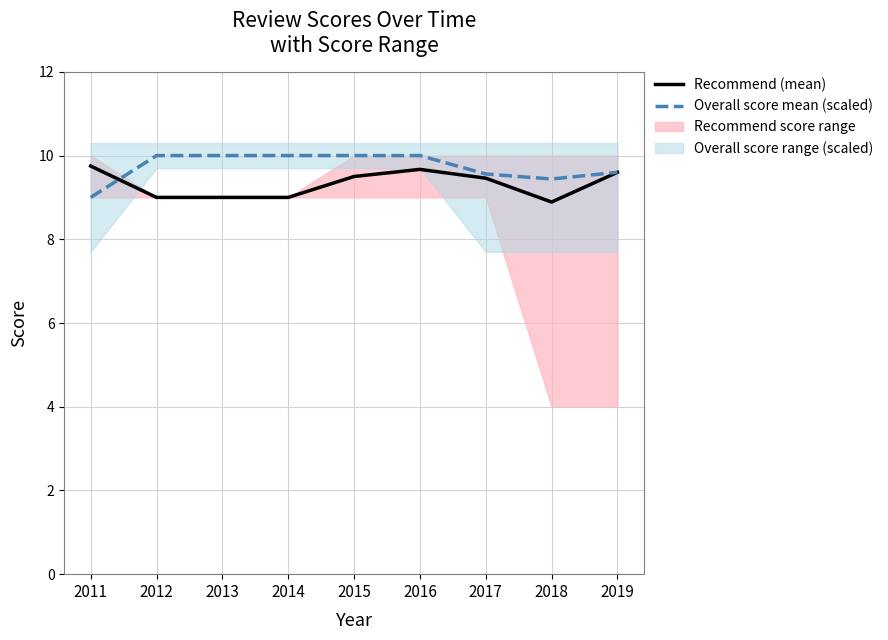

Rank the series by their maximum value, from lowest to highest.

Recommend (mean), Overall score mean (scaled)